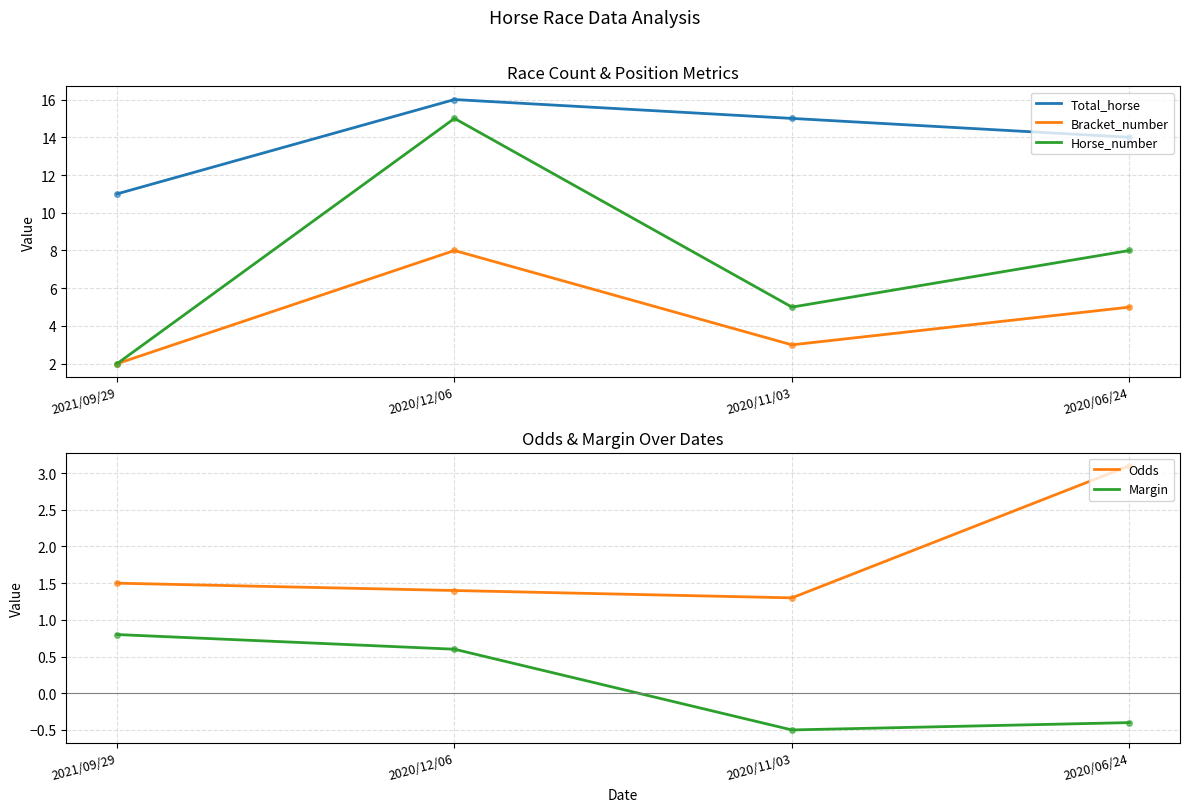

Is this an area chart (filled region under the line)?

No